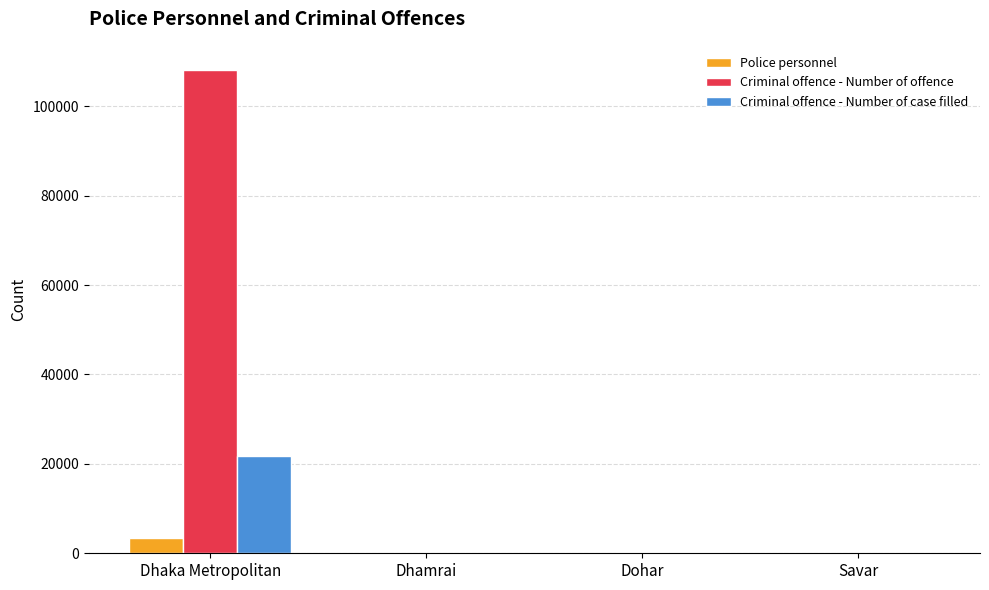

At which category is the sum across all series the highest?

Dhaka Metropolitan